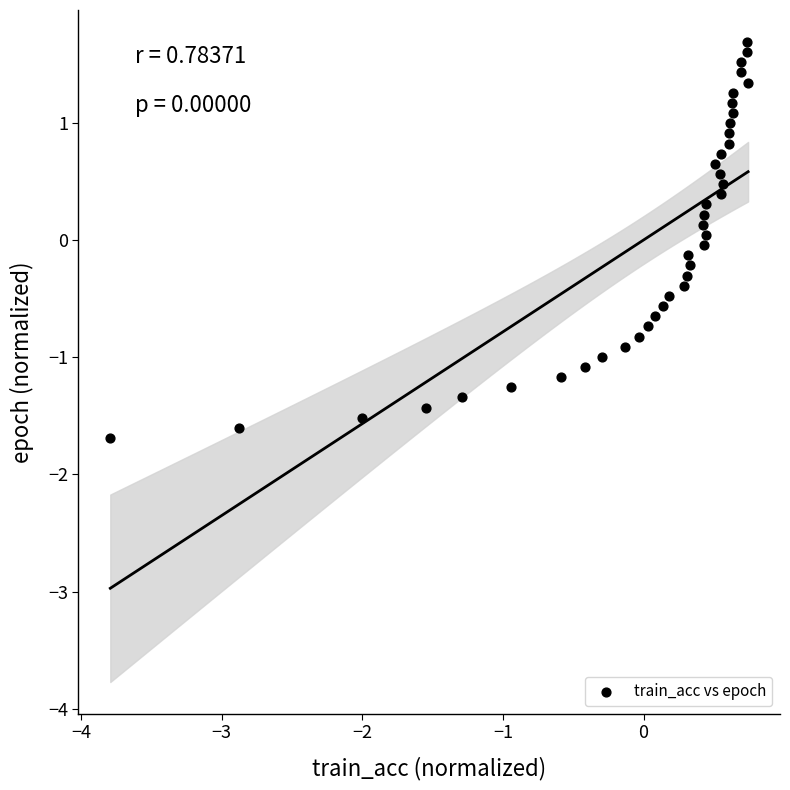

What is the range of X values (max minus min)?

4.5